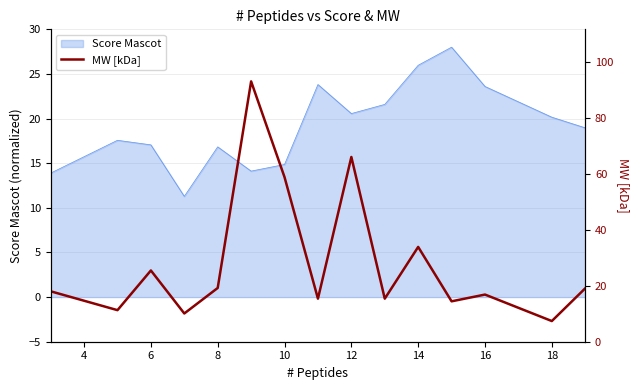

Is it true that Score Mascot equals 39.8 at 14?

False